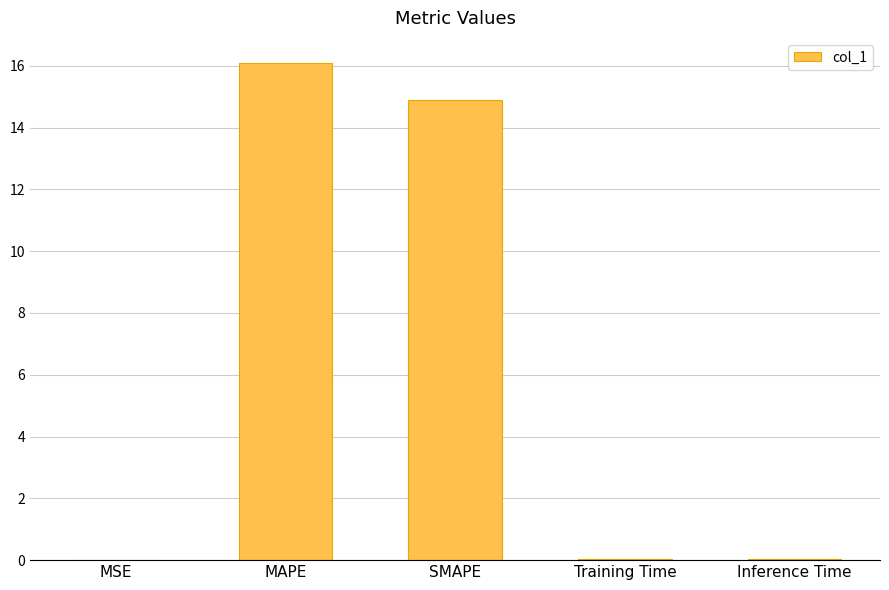

The chart shows a value of 16.1 at MAPE. True or false?

True